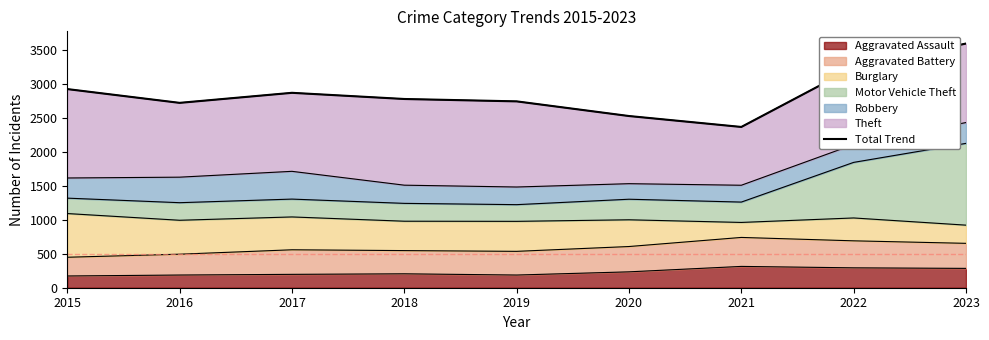

Reading left to right, list all the values displayed in this chart.

2927	2724	2872	2781	2746	2530	2369	3243	3598